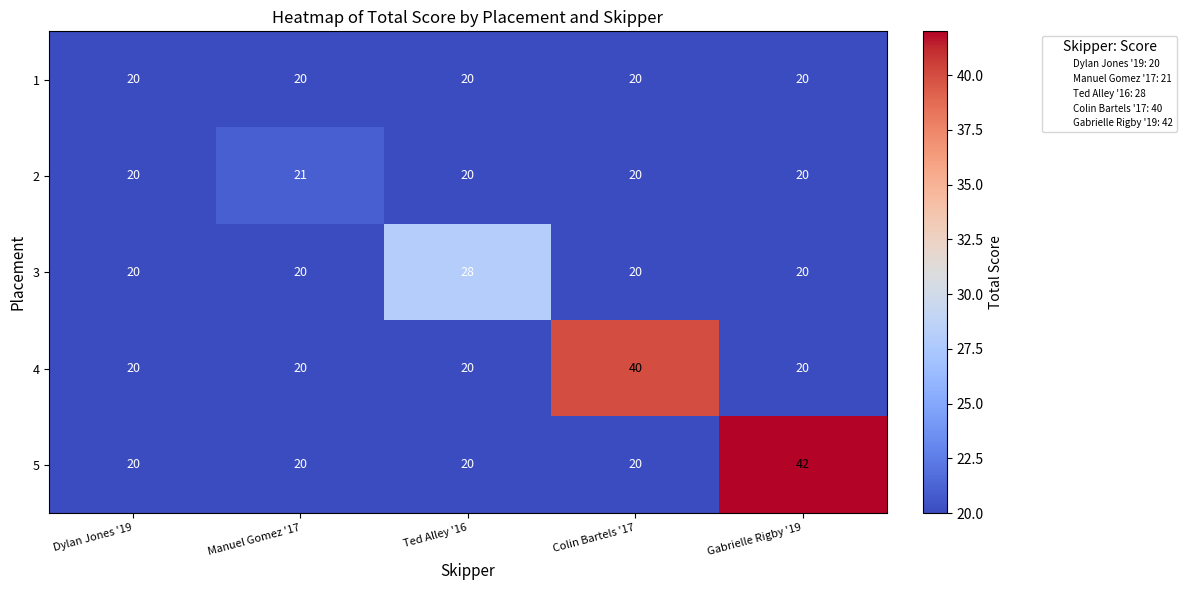

What is the sum of all 5 values?

122